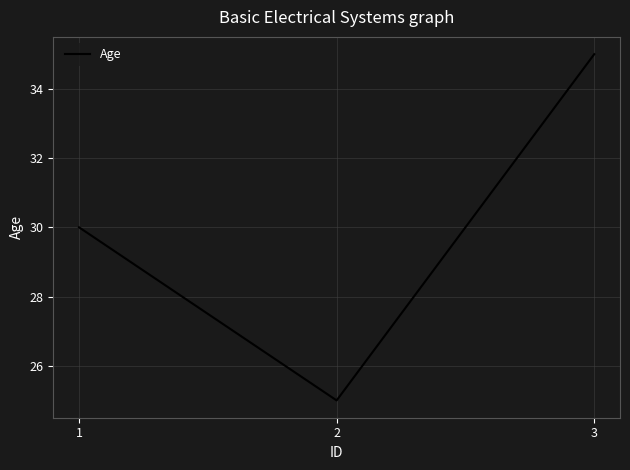

True or false: the data shows 13 at 2.

False